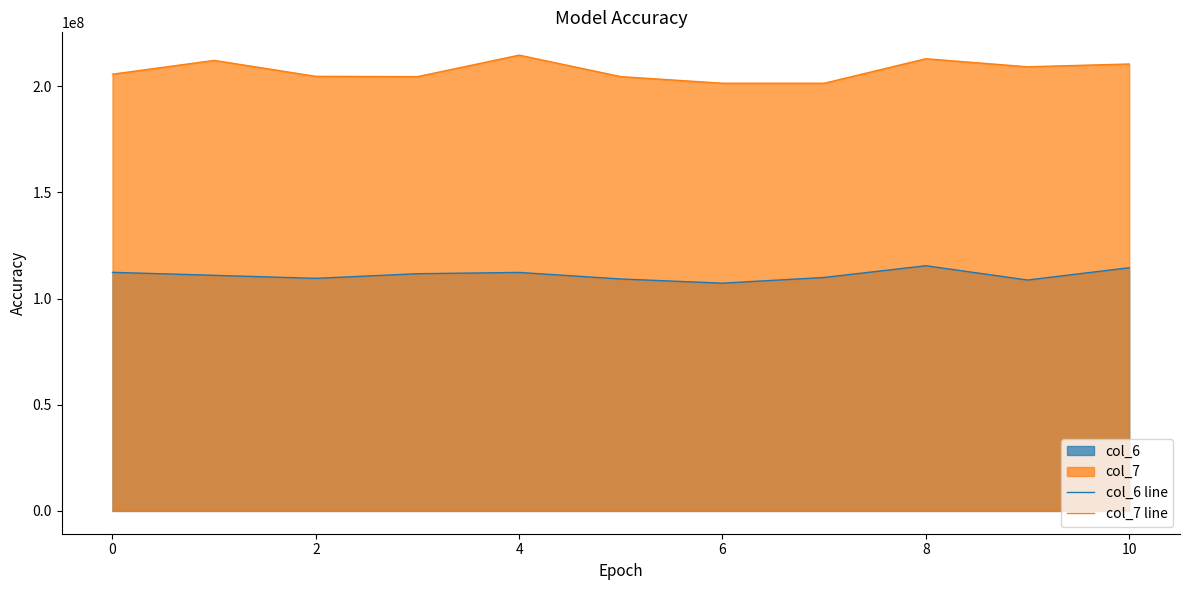

What is the value of the col_7 line point at the 6th from the left?

204560708